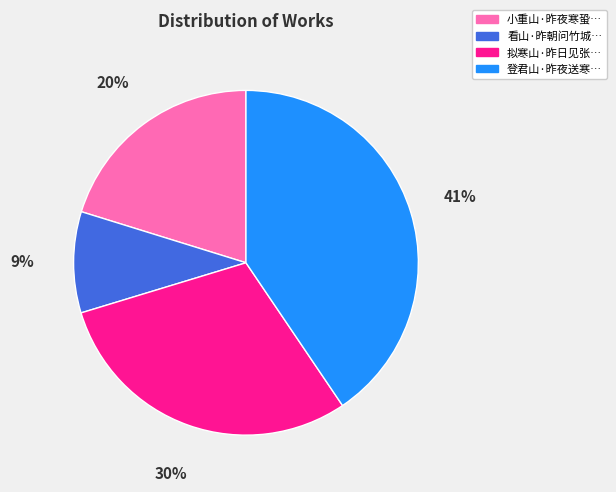

To the nearest percent, what is the average slice percentage?

25%